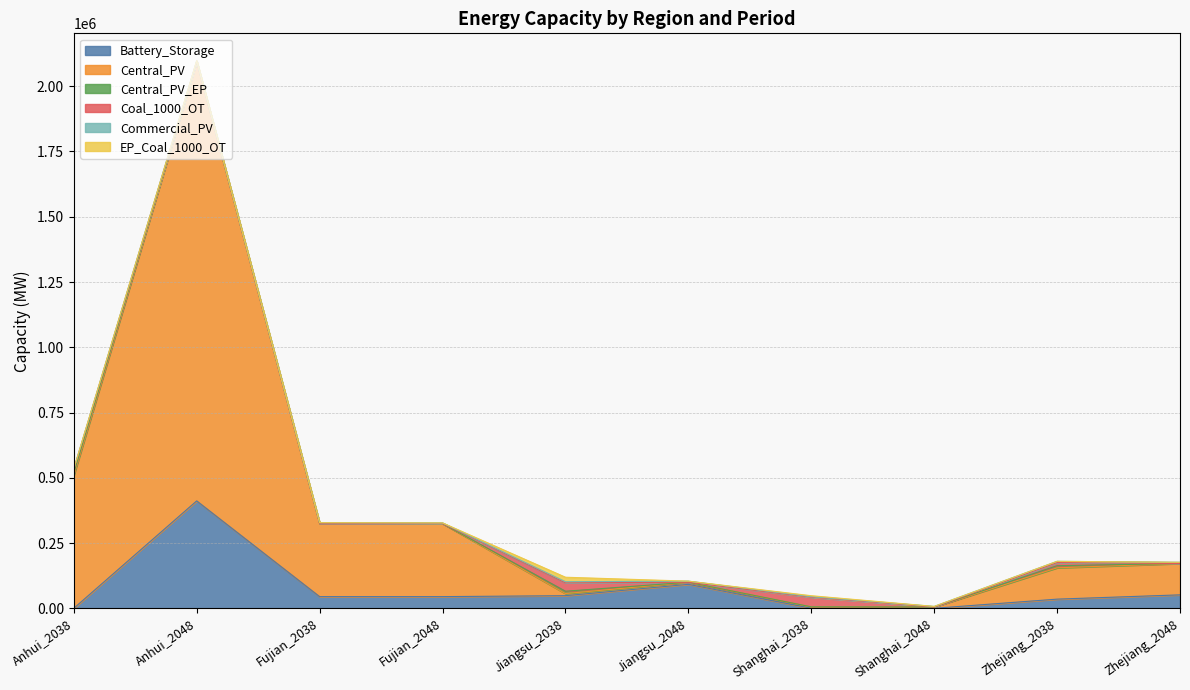

What is the average value of the Central_PV_EP series?

2759.5